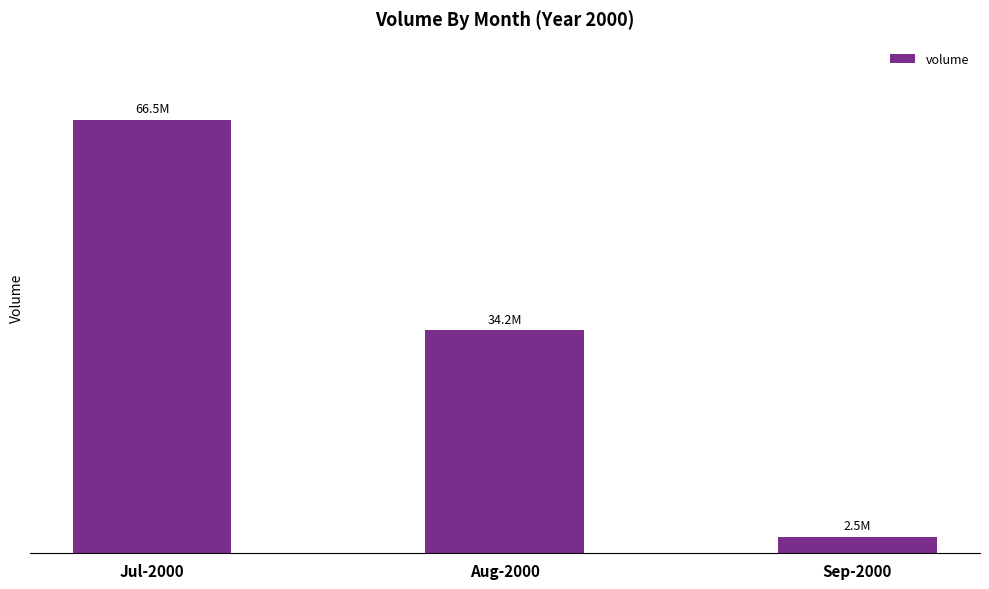

Which has a higher value, Sep-2000 or Jul-2000?

Jul-2000